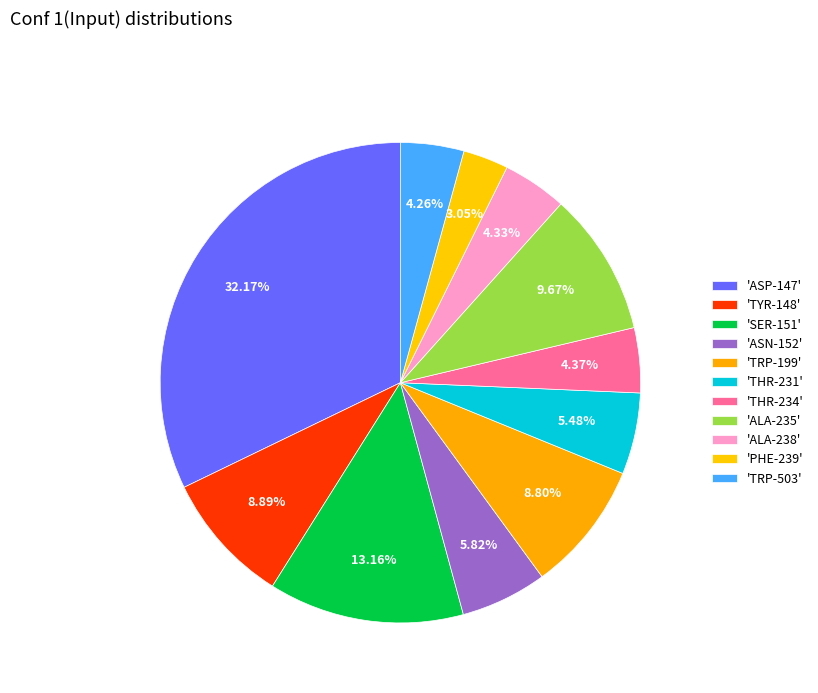

How many slices are in this pie chart?

11